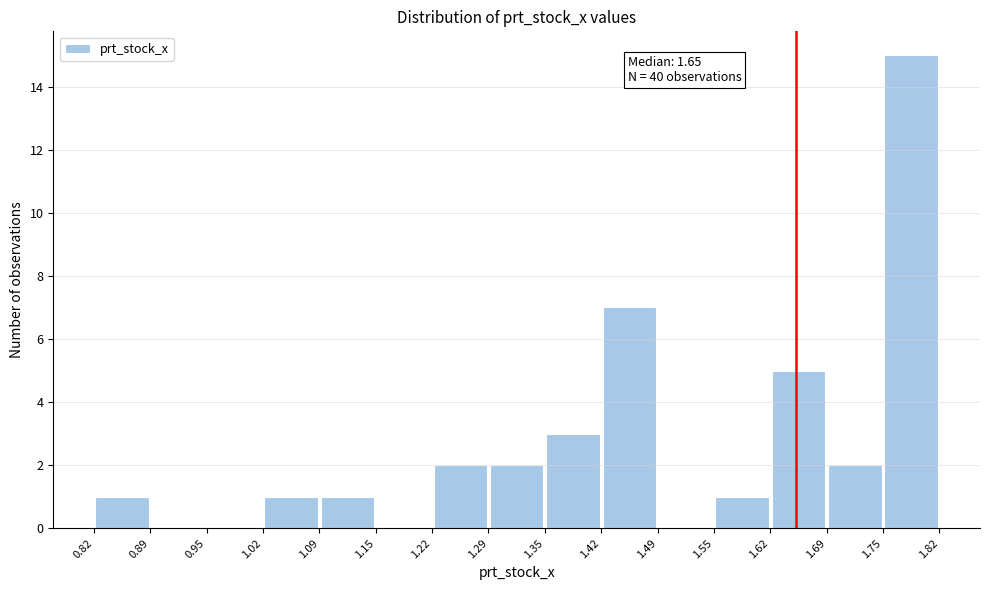

Over which range of the x-axis is the bar tallest?

1.75 to 1.82